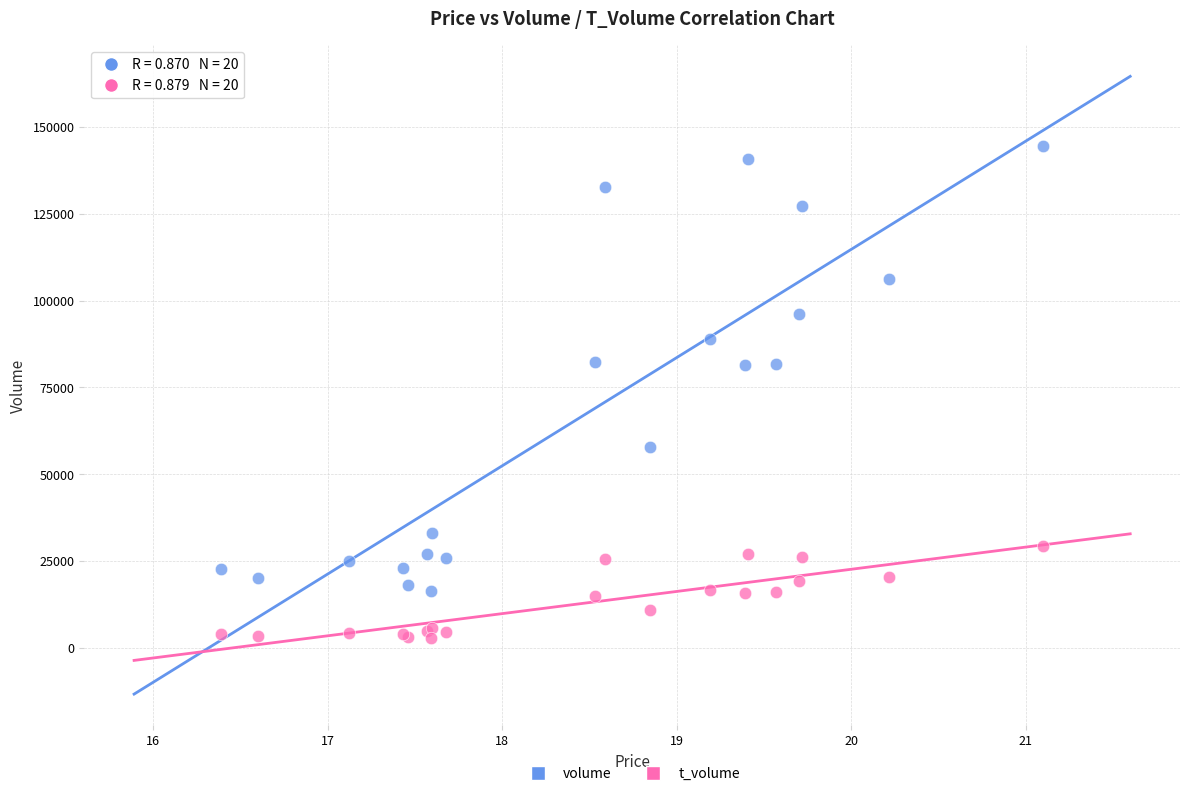

Which series reaches the maximum Y coordinate?

volume